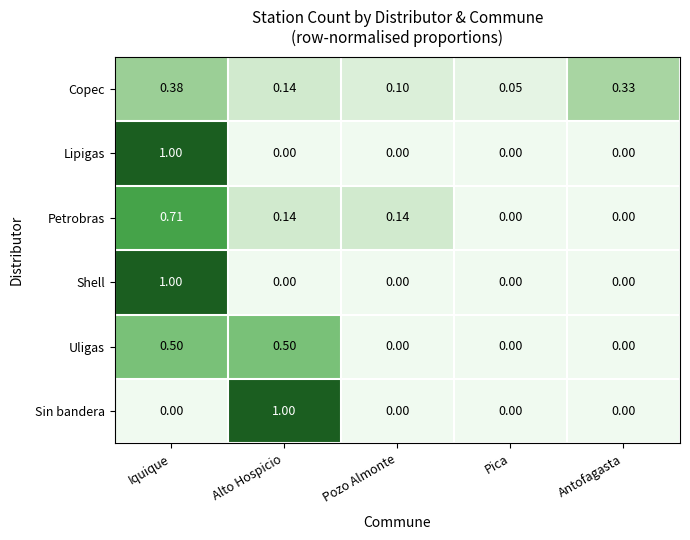

At which label is Copec closest to 0?

Pica